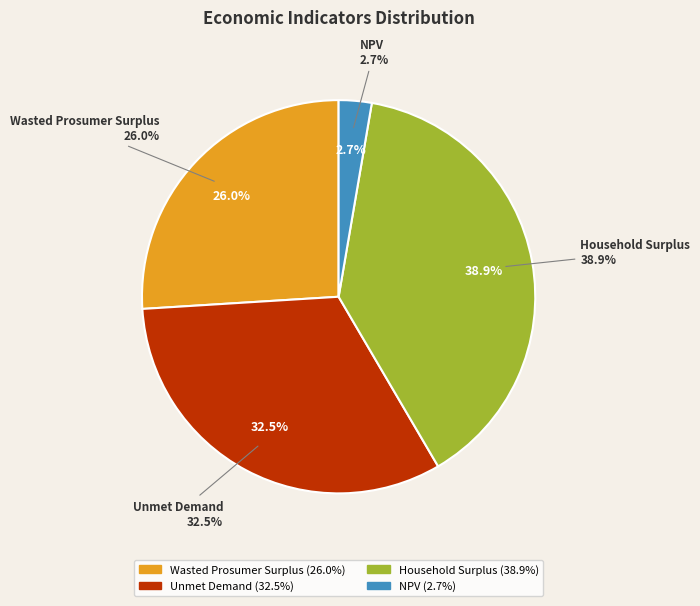

How many segments does this pie chart have?

4